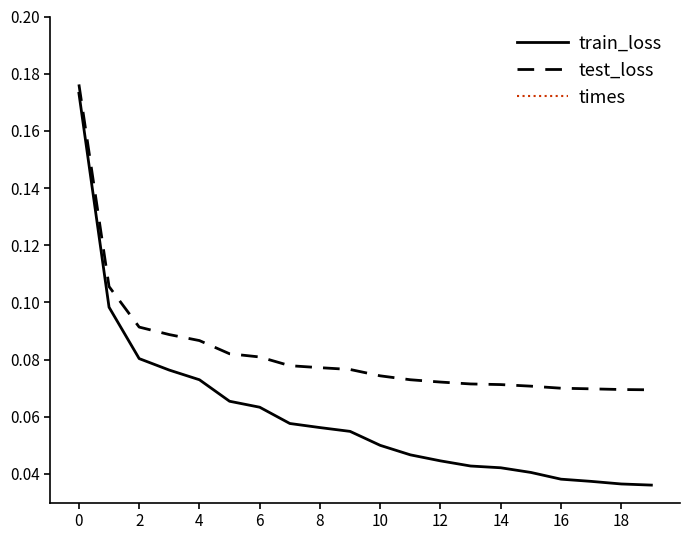

Where is the first local minimum for times?

4